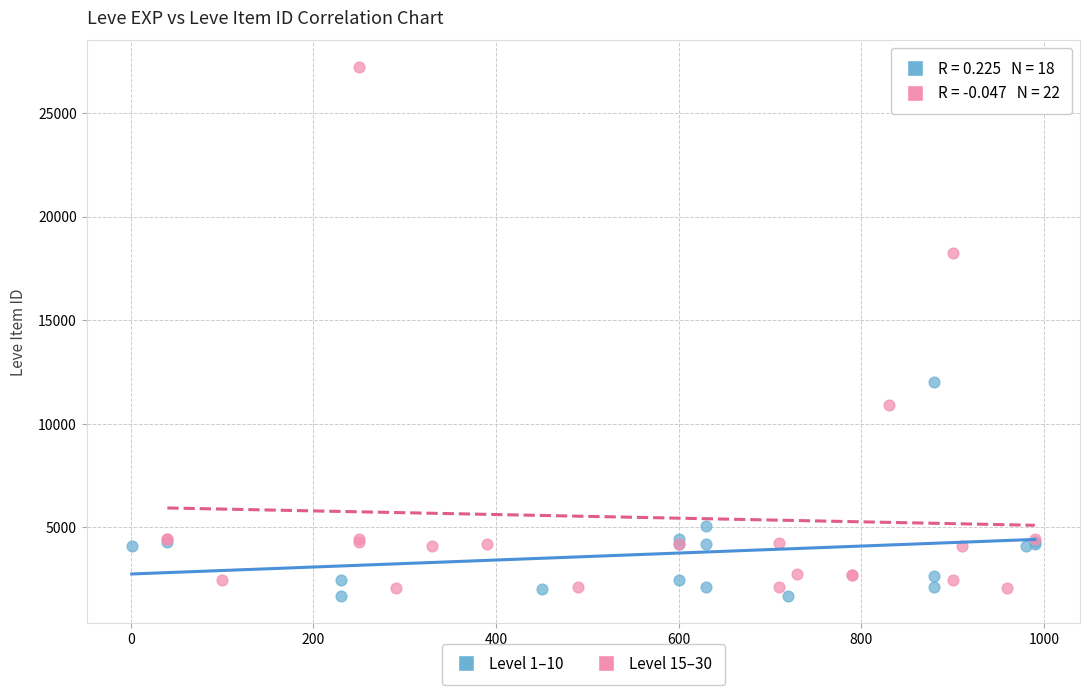

What are all the series names shown in the legend?

Level 1–10, Level 15–30